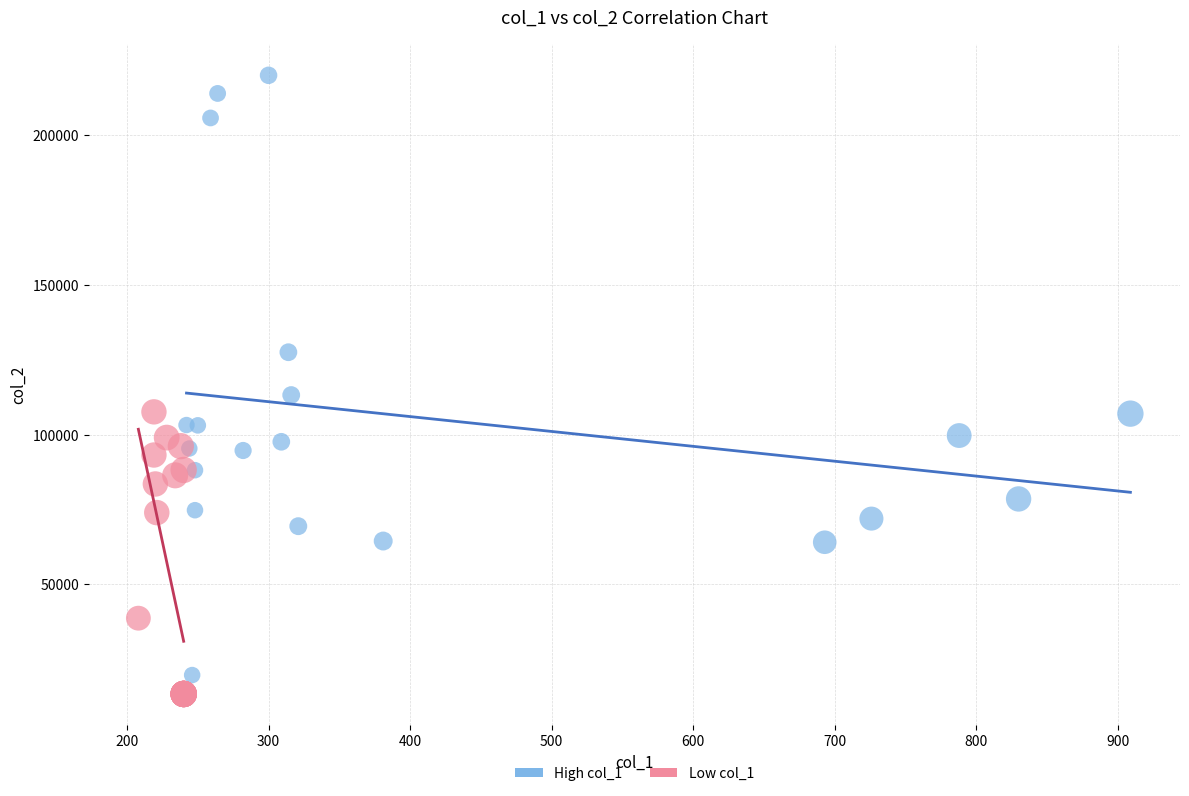

Which series reaches the maximum Y coordinate?

High col_1